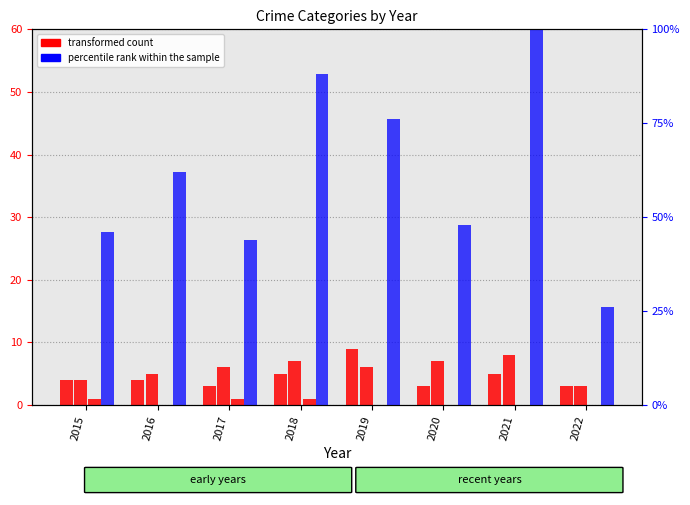

The value of Aggravated Assault at 2017 is 3. True or false?

True